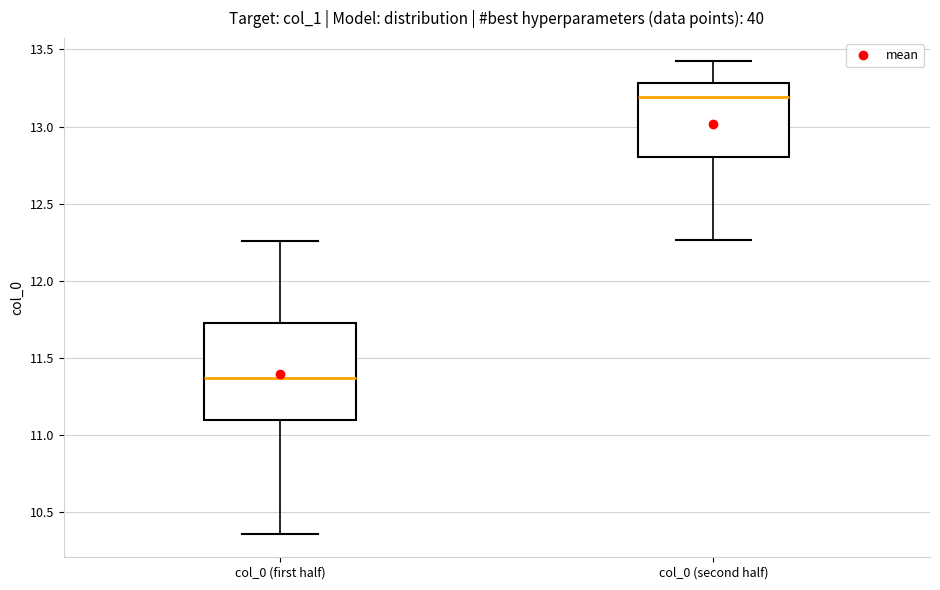

Reading left to right, transcribe this box plot: for each box, give where its median line is, the range the box spans, and where its two whiskers end, as read against the y-axis. The values are not printed on the chart, so give them approximately, as read against the axis.

col_0 (first half): median 11.35, box 11.10 to 11.75, whiskers 10.35 to 12.25
col_0 (second half): median 13.20, box 12.80 to 13.30, whiskers 12.25 to 13.40